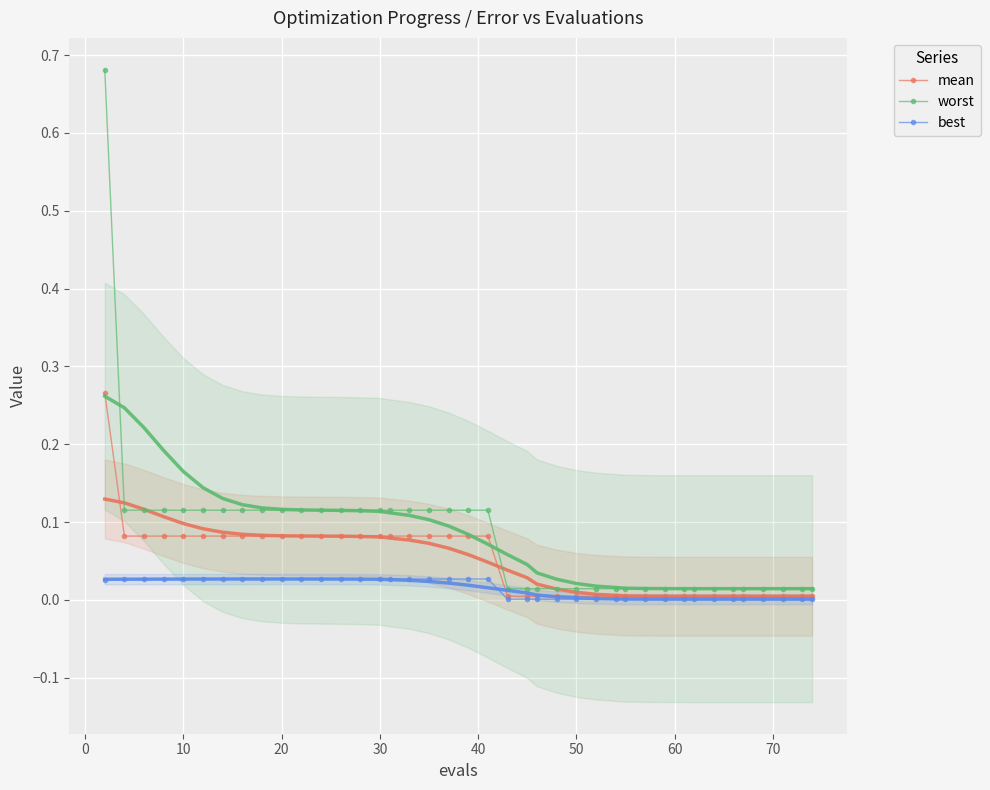

How many lines are shown in the chart?

3